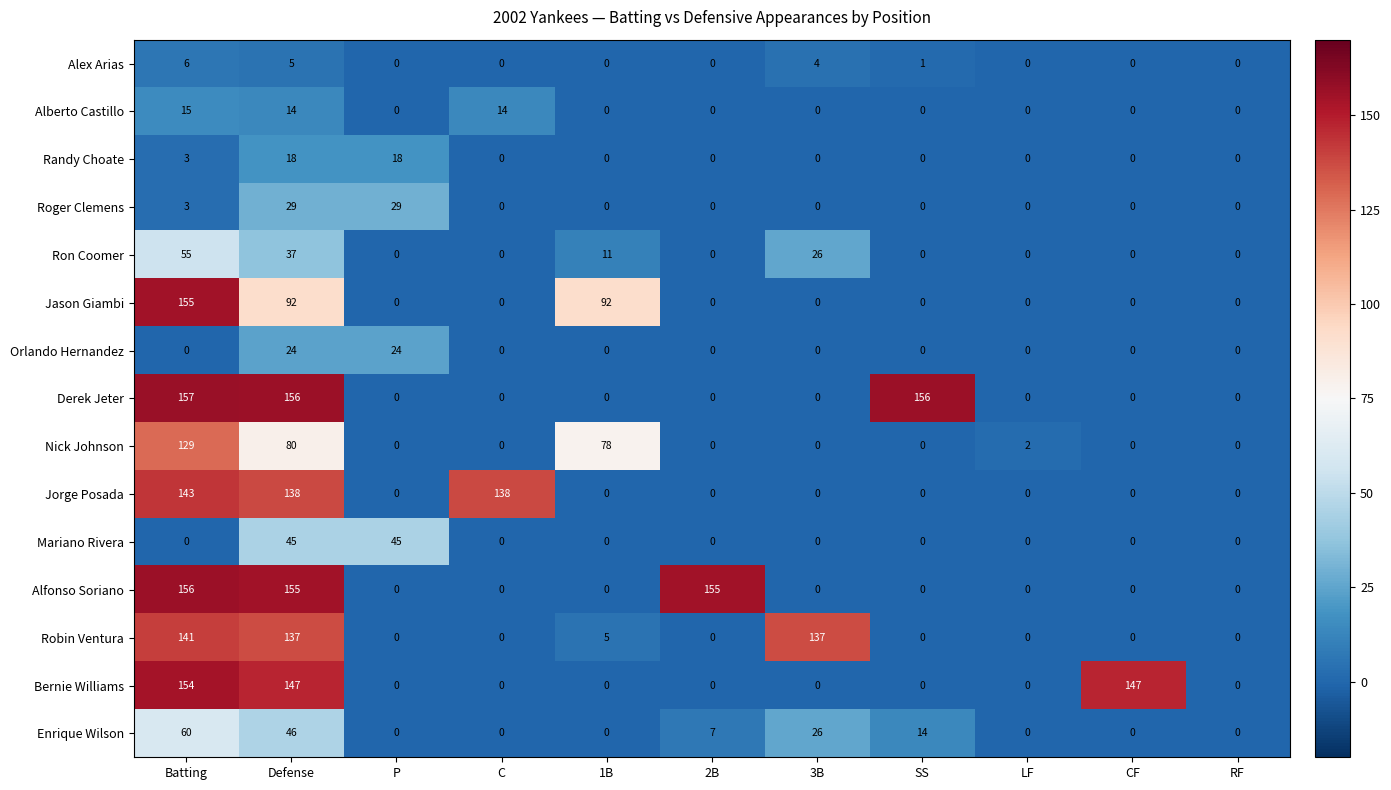

What is the sum of all Nick Johnson values?

289